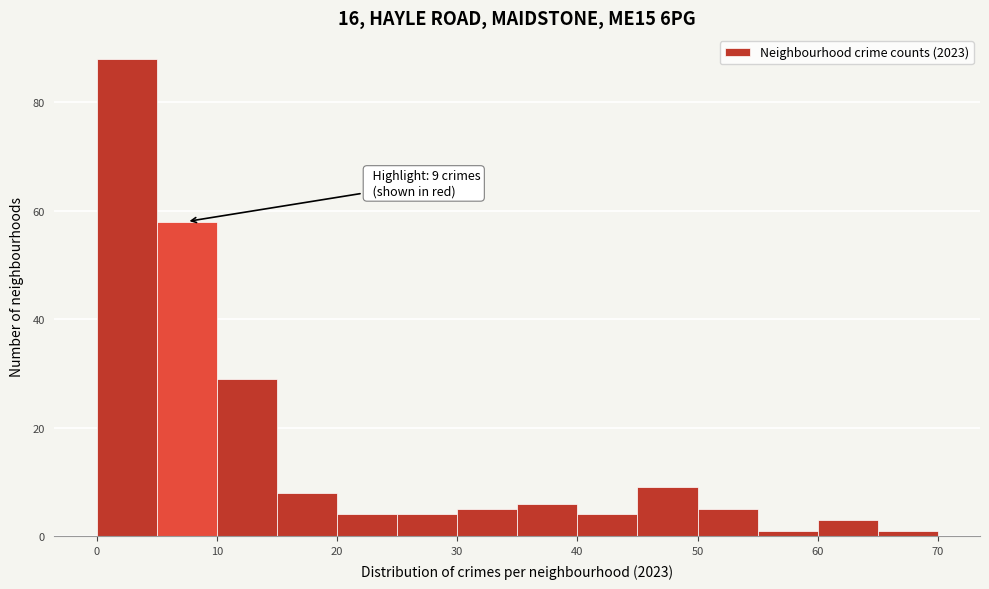

Over which range of the x-axis is the bar tallest?

0 to 5